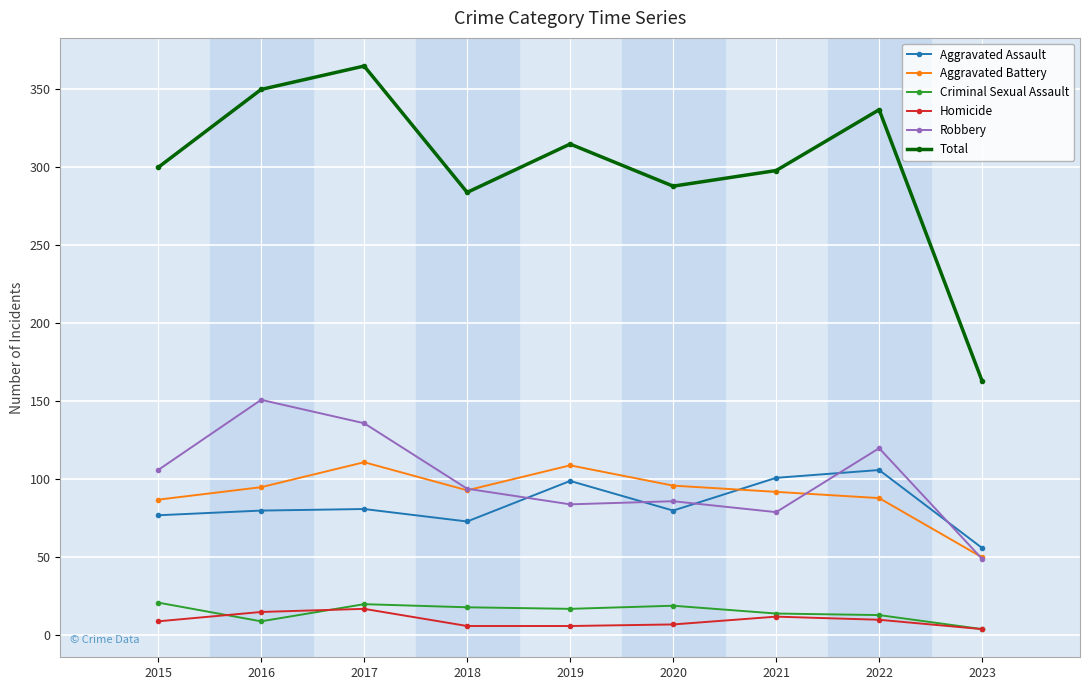

Which series has the largest total across all categories?

Total